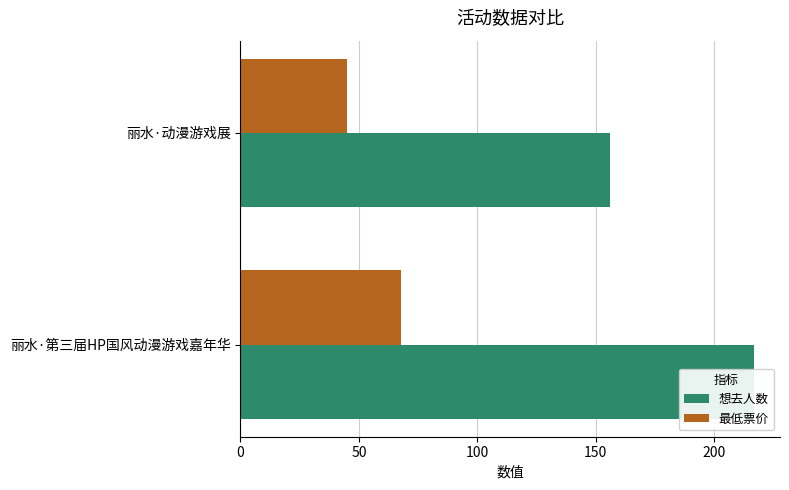

What is the smallest value displayed?

45